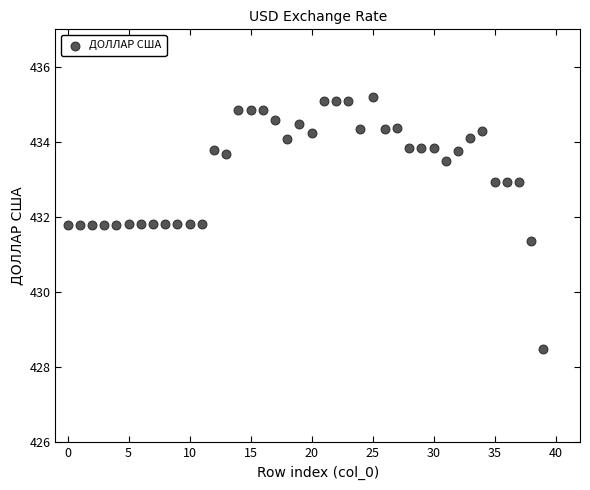

What is the range of Y values (max minus min)?

6.7